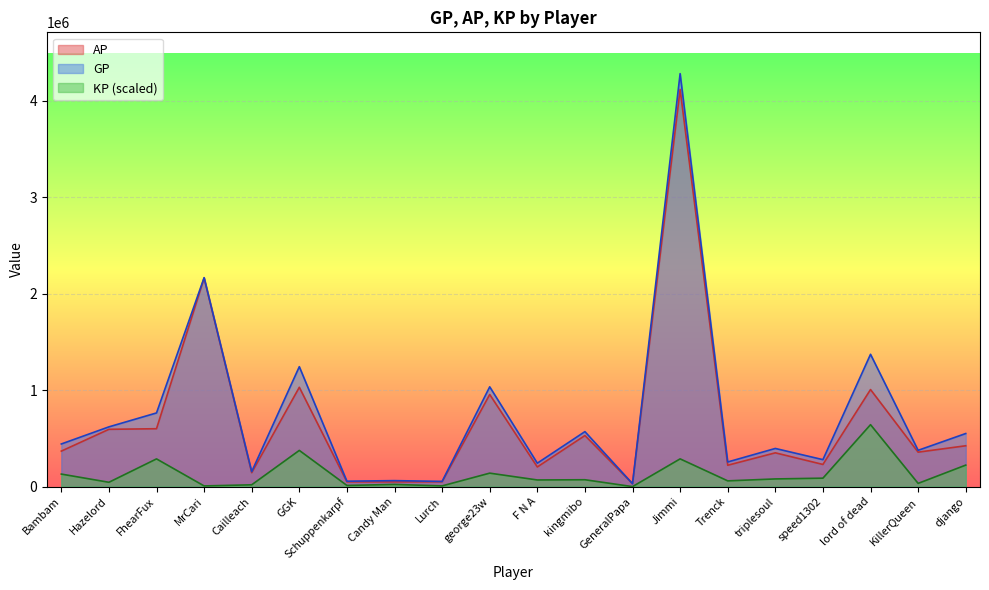

Which series has the largest total across all categories?

GP